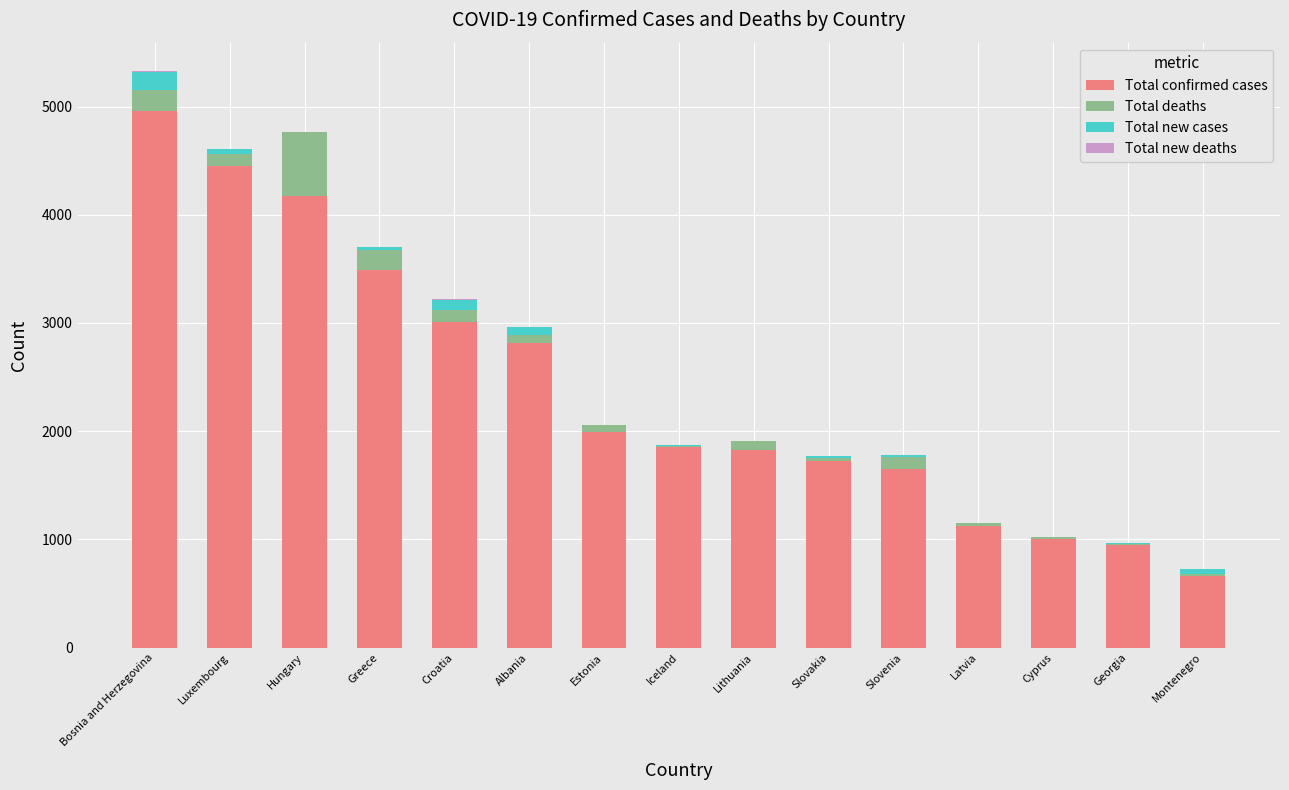

What is the sum of all Total confirmed cases values?

35665